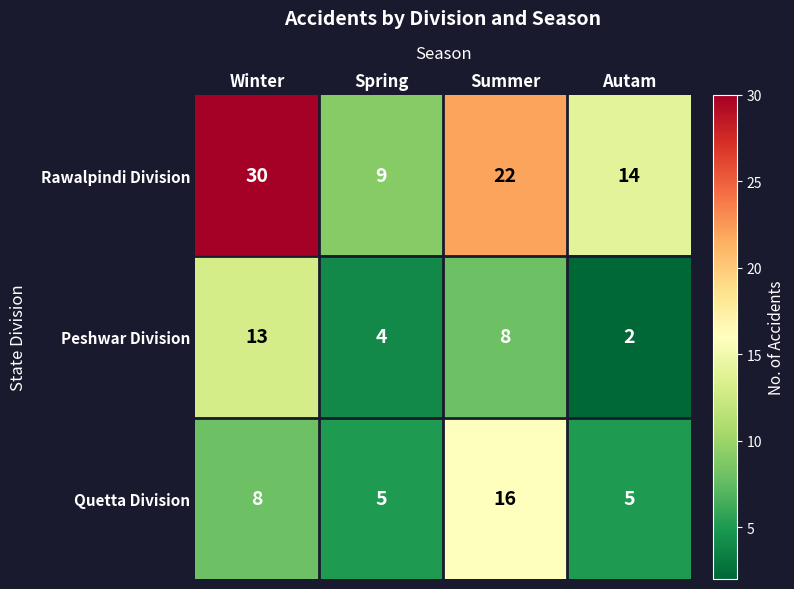

Reading right to left, list all the values displayed in this chart.

Rawalpindi Division: 14	22	9	30
Peshwar Division: 2	8	4	13
Quetta Division: 5	16	5	8